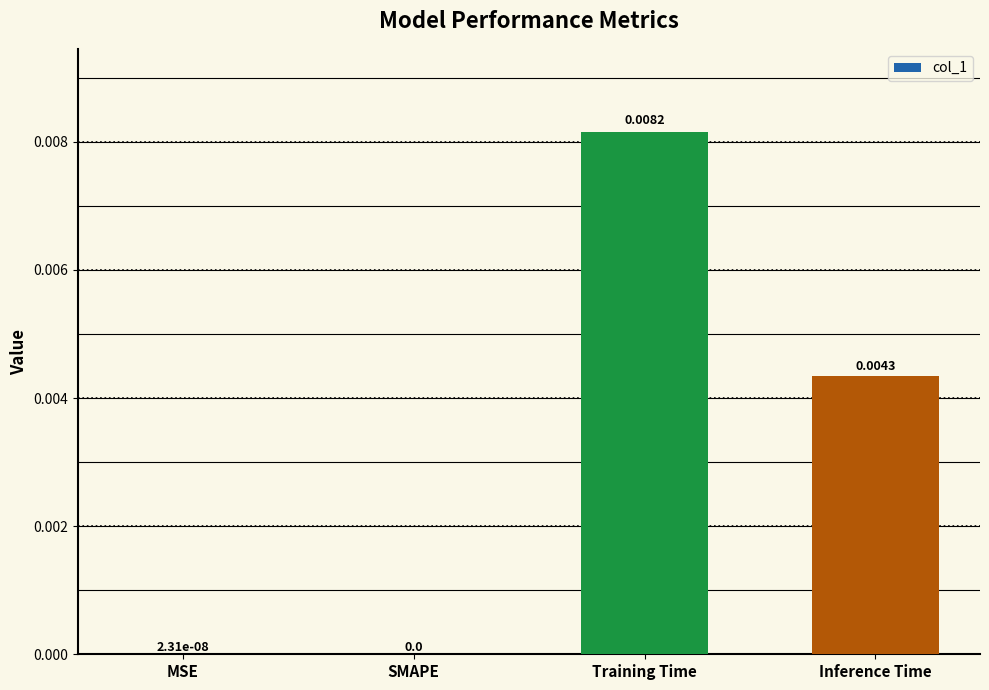

Which category has the highest value across all series?

Training Time